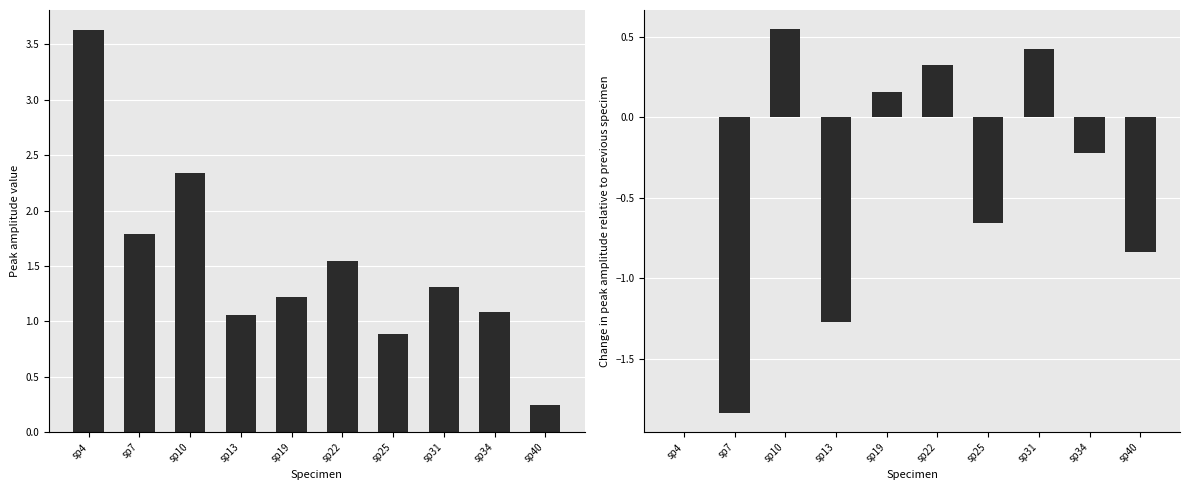

Is it true that Incremental change equals 0.4 at sp31?

True